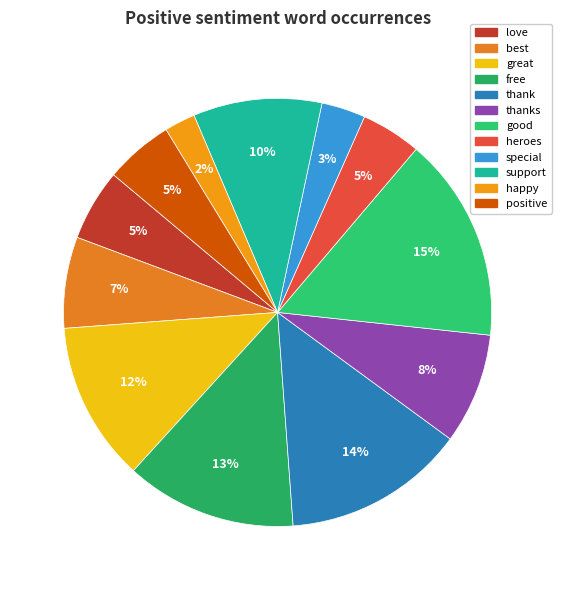

To the nearest percent, what percentage of the pie is support?

10%